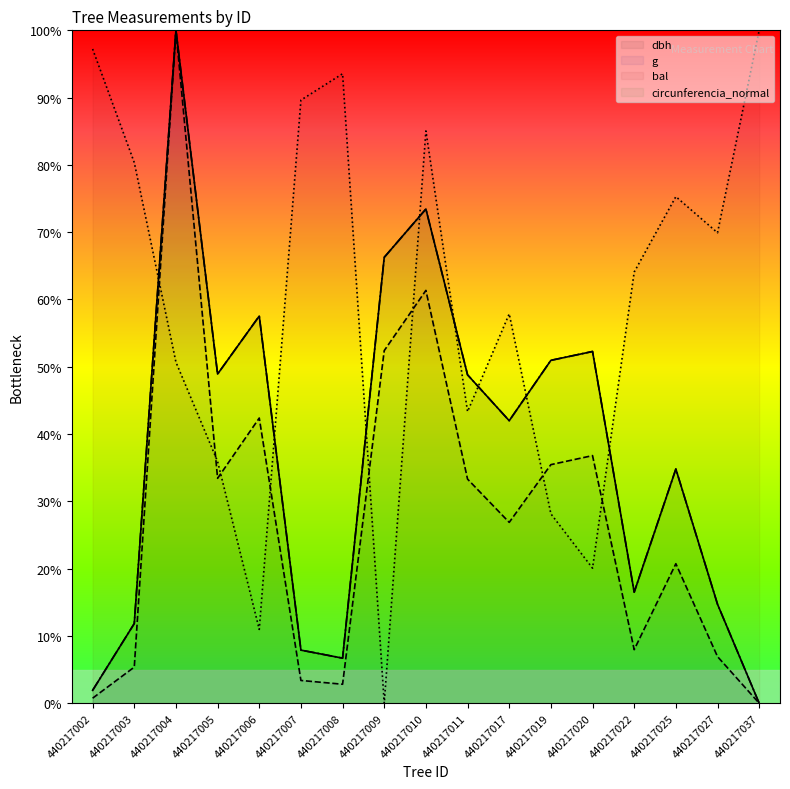

The value of bal at 440217025 is 52.6. True or false?

False